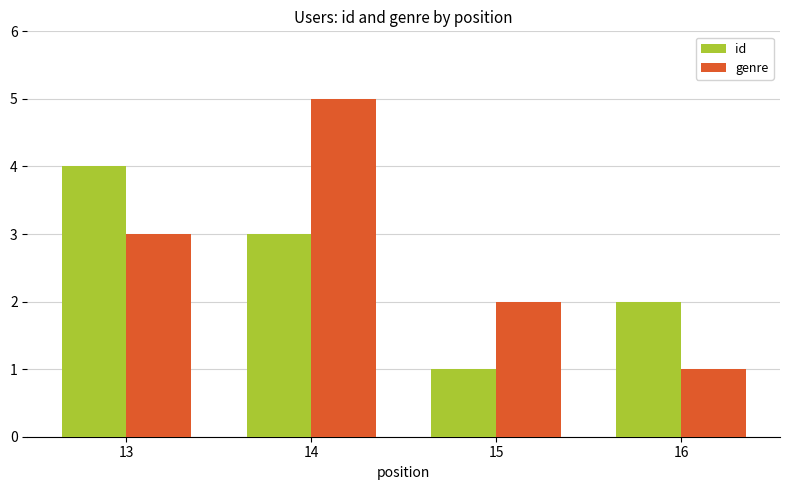

At 14, list the series in order from largest to smallest.

genre, id